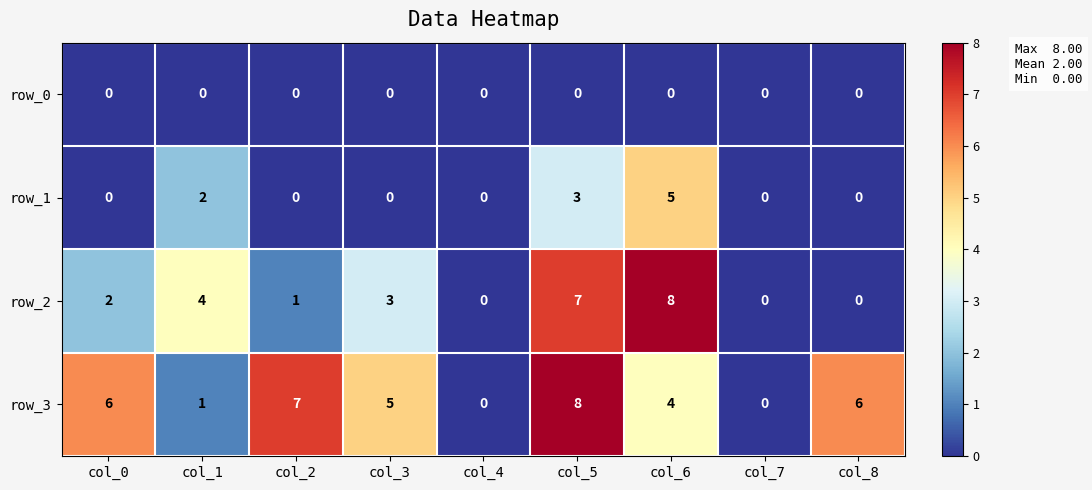

Reading left to right, extract all data points from this chart.

row_0: col_0=0	col_1=0	col_2=0	col_3=0	col_4=0	col_5=0	col_6=0	col_7=0	col_8=0
row_1: col_0=0	col_1=2	col_2=0	col_3=0	col_4=0	col_5=3	col_6=5	col_7=0	col_8=0
row_2: col_0=2	col_1=4	col_2=1	col_3=3	col_4=0	col_5=7	col_6=8	col_7=0	col_8=0
row_3: col_0=6	col_1=1	col_2=7	col_3=5	col_4=0	col_5=8	col_6=4	col_7=0	col_8=6